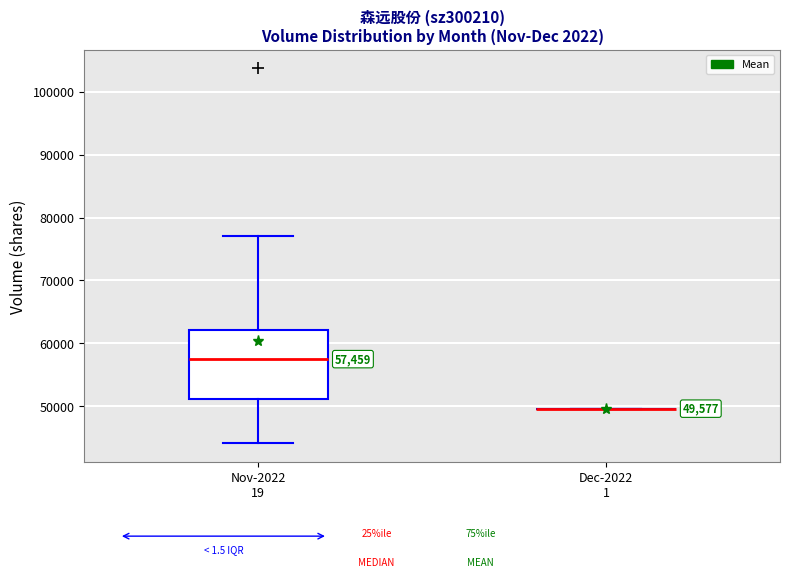

Comparing the boxes themselves (not the whiskers), which one is the tallest?

Nov-2022 19